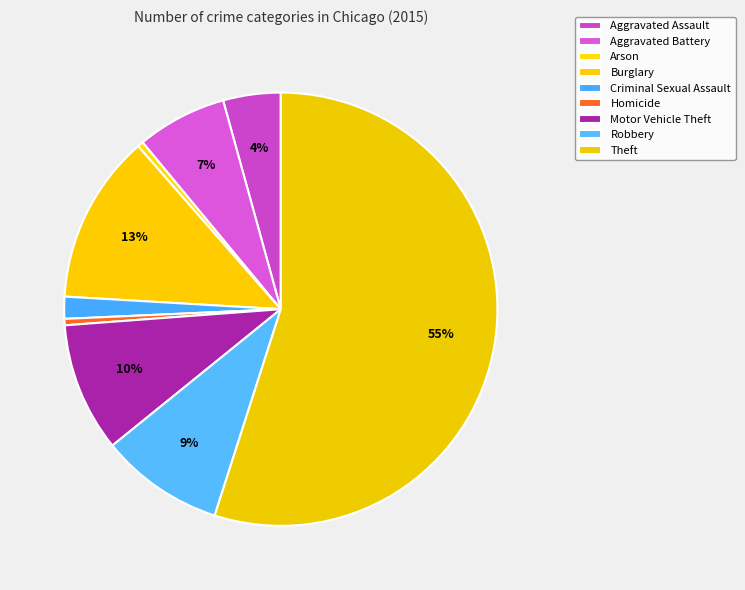

How many segments does this pie chart have?

9